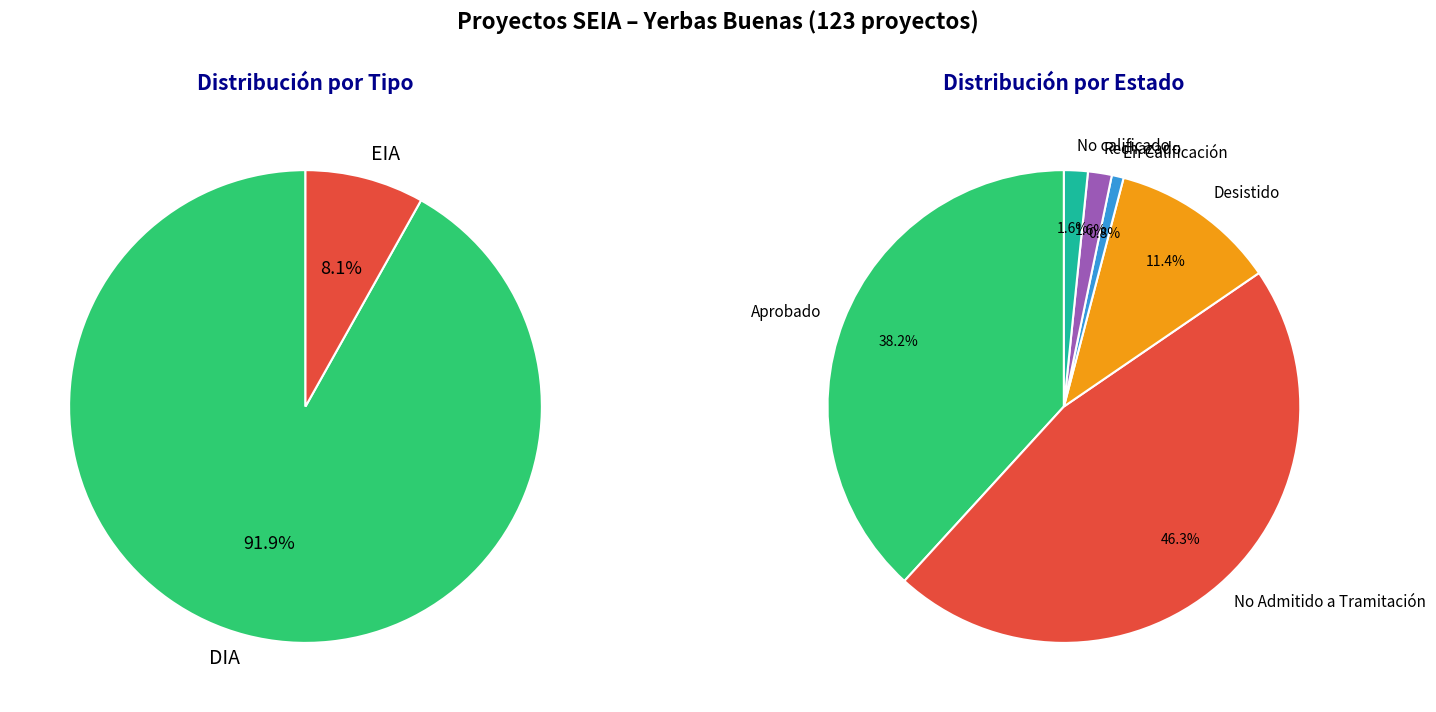

Which has a higher value, DIA or EIA?

DIA